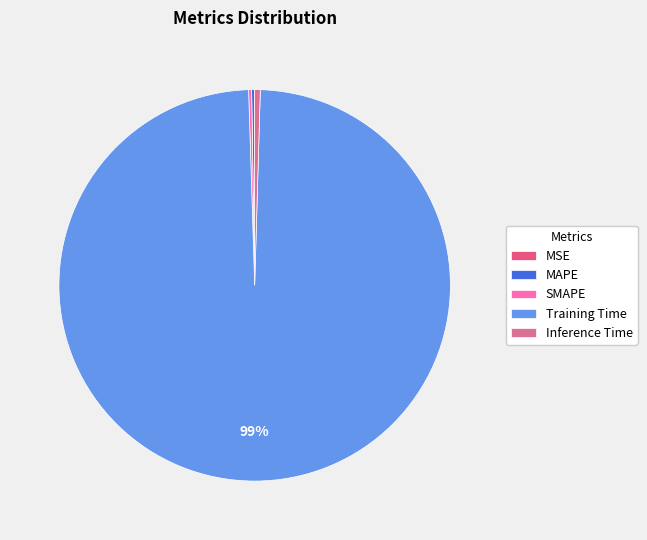

Between Inference Time and Training Time, which is larger?

Training Time